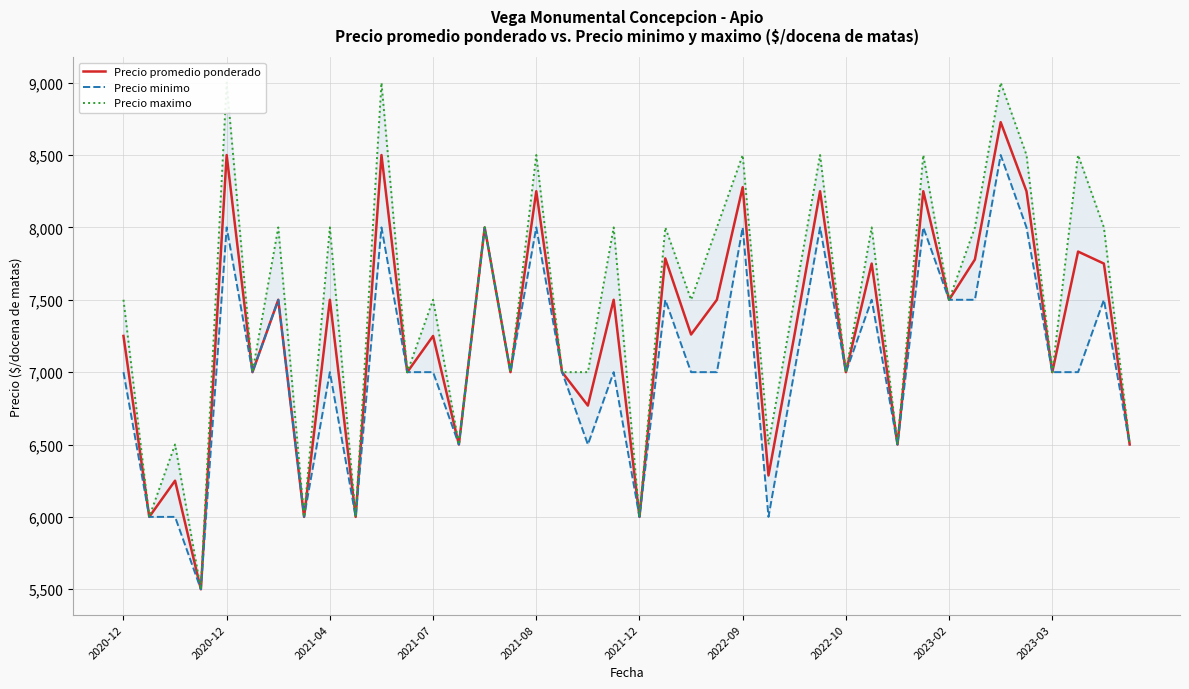

The value of Precio maximo at 2022-09 is 4824. True or false?

False